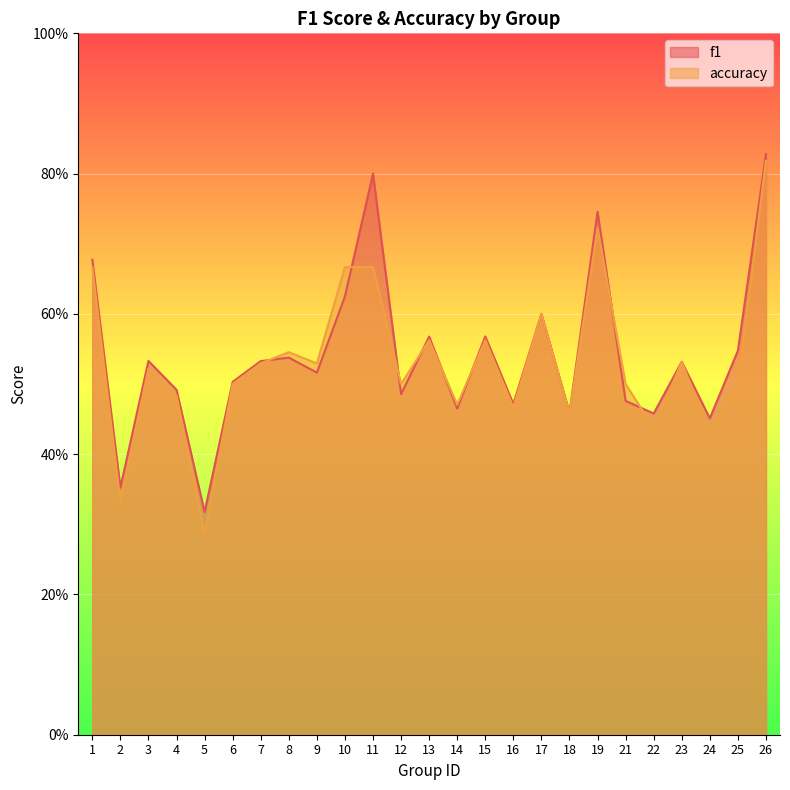

List the series in order of their peak value, lowest first.

accuracy, f1